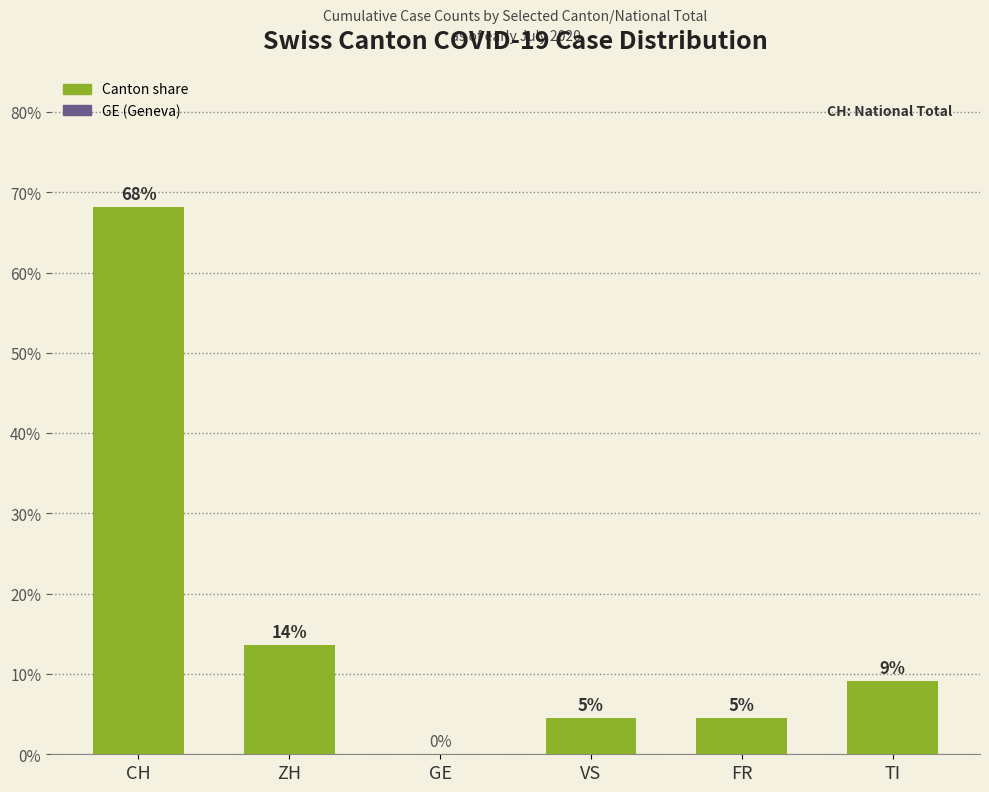

Are the bars horizontal?

No